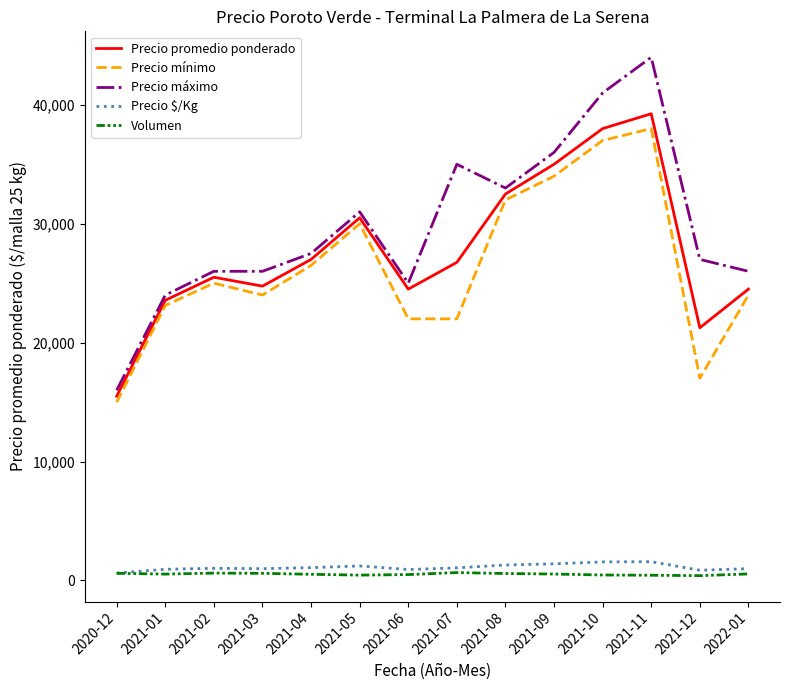

At which category does the chart reach its peak across all series?

2021-11